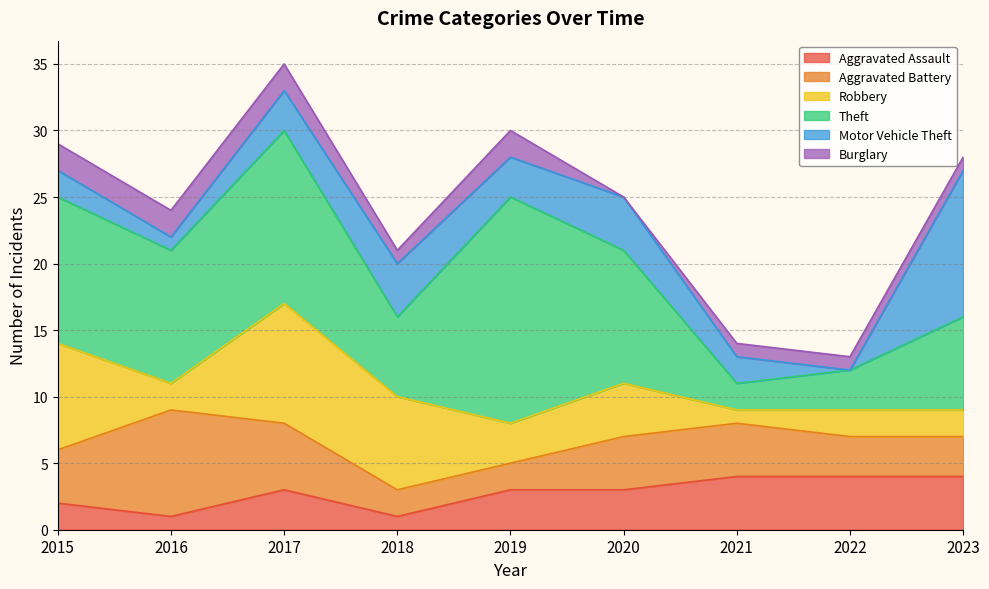

Where do Robbery and Aggravated Battery first cross each other?

2015 and 2016